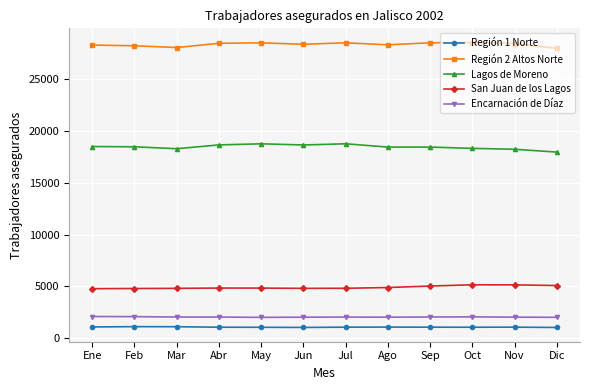

True or false: Lagos de Moreno has more than 1 points higher than both neighbors.

True